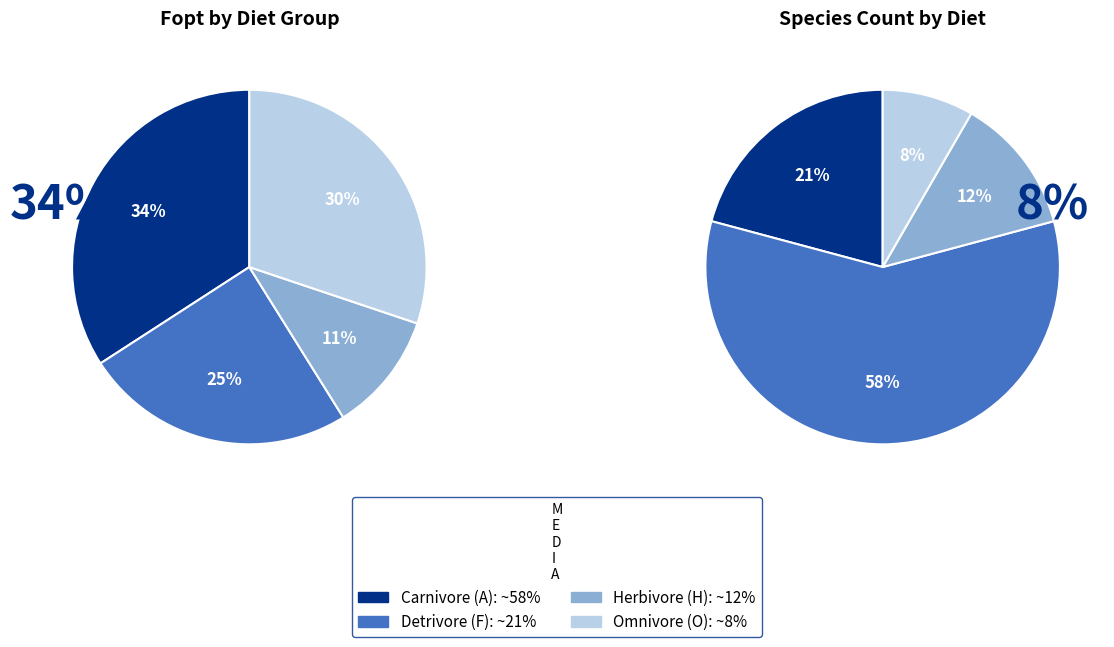

Is it true that Detrivore is 40% of the pie?

False